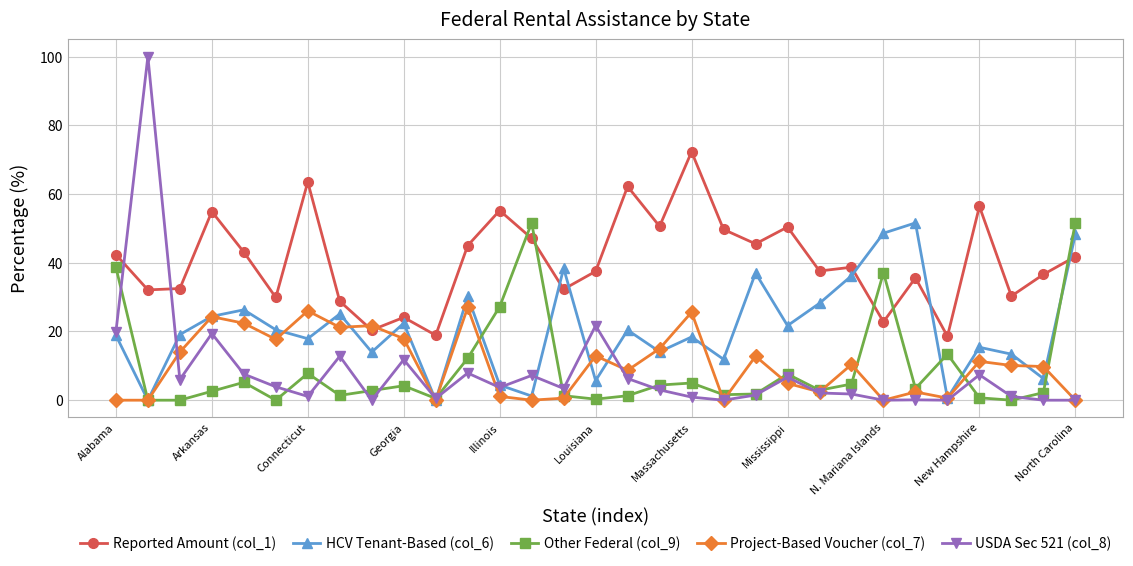

How many categories are shown in the chart?

31